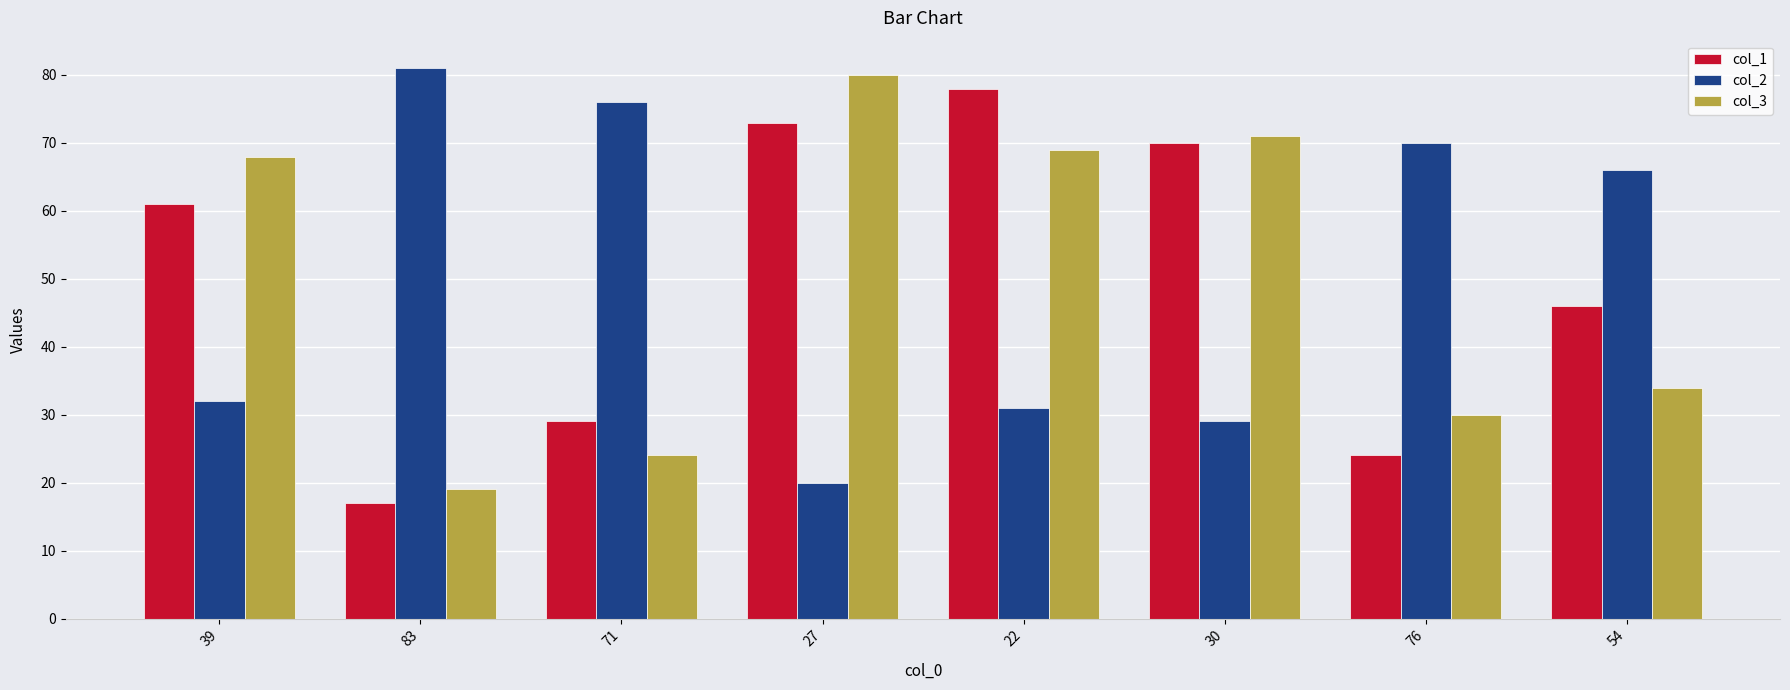

What is the total value across all series at 39?

161